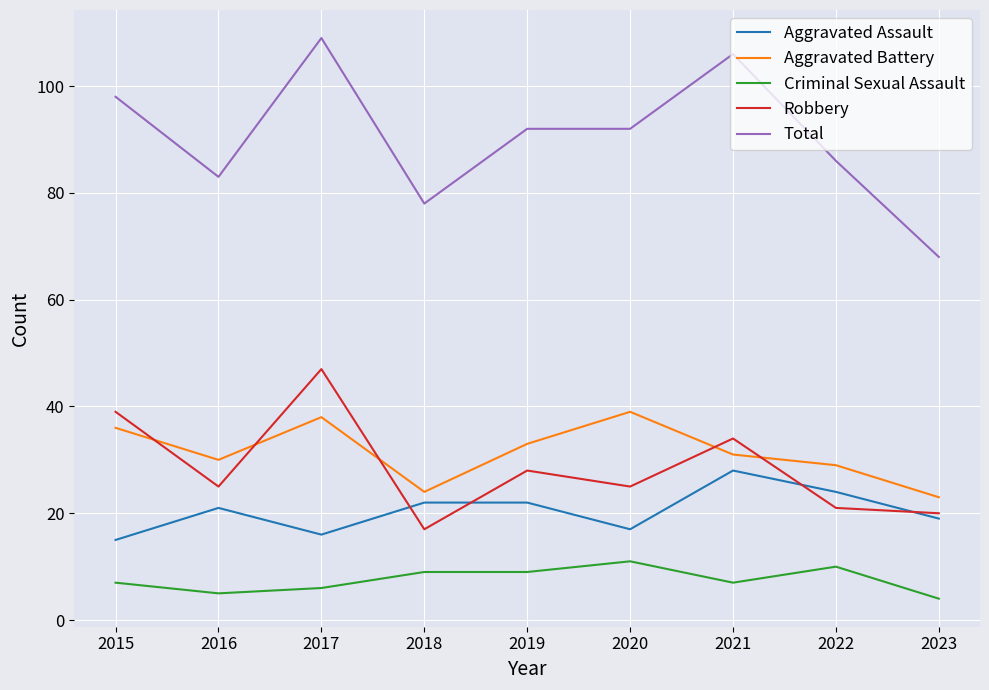

In Robbery, how many points are lower than both neighbors (excluding endpoints)?

3